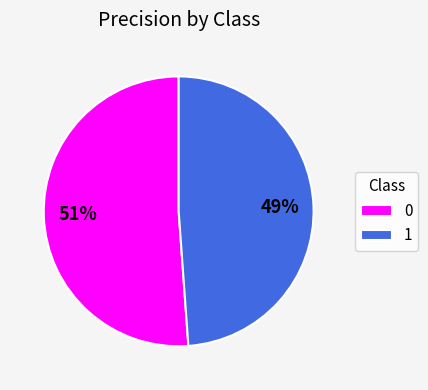

To the nearest percent, what percentage of the pie is 1?

49%